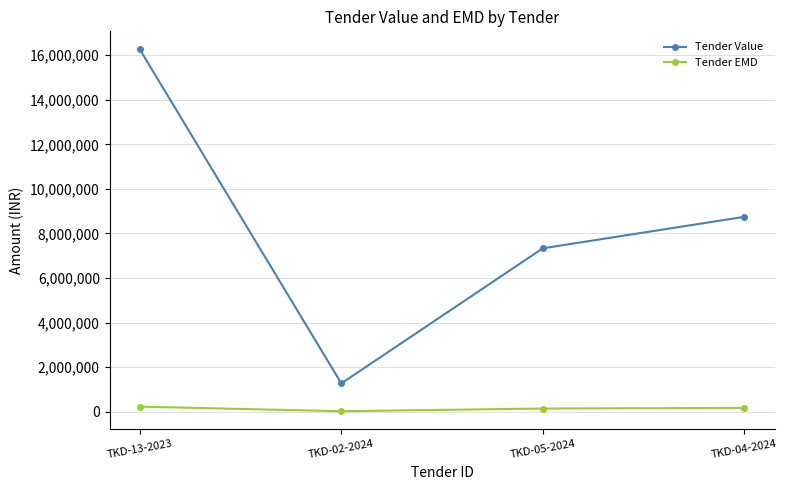

True or false: Tender Value and Tender EMD cross at least once.

False